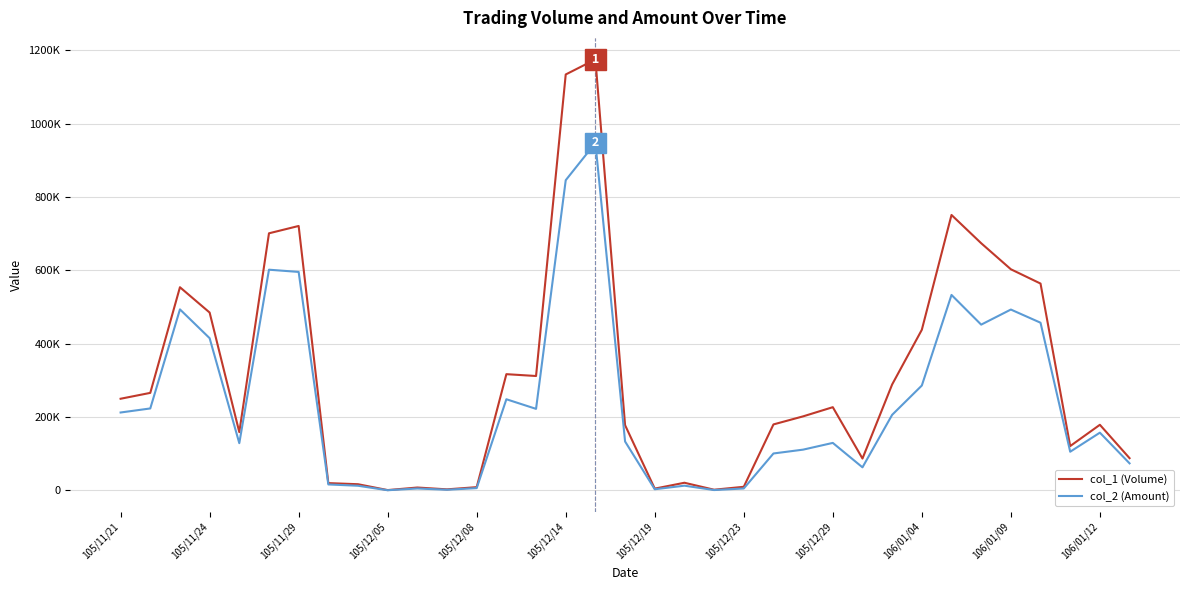

Where does the col_2 (Amount) series first go above 133500?

105/11/21